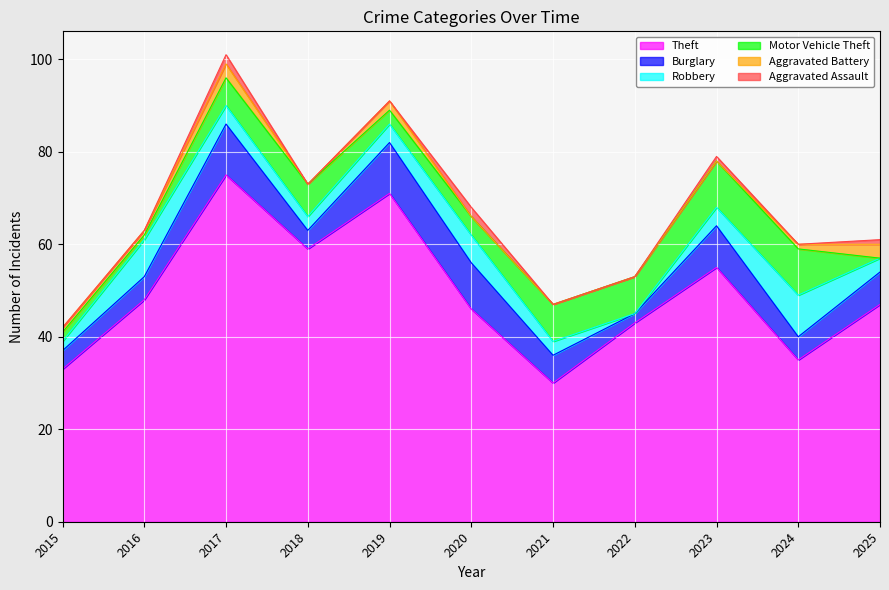

Rank the series by their maximum value, from lowest to highest.

Aggravated Assault, Aggravated Battery, Robbery, Motor Vehicle Theft, Burglary, Theft